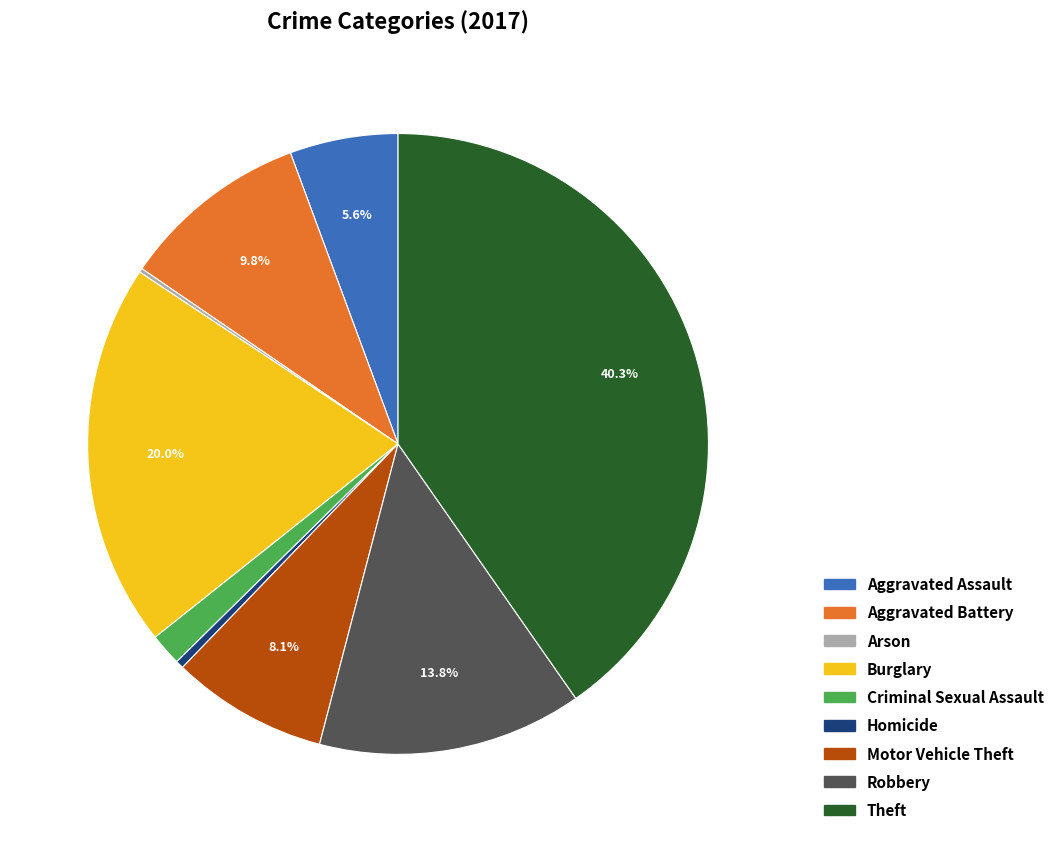

What is the total percentage of Robbery and Aggravated Battery?

23.6%